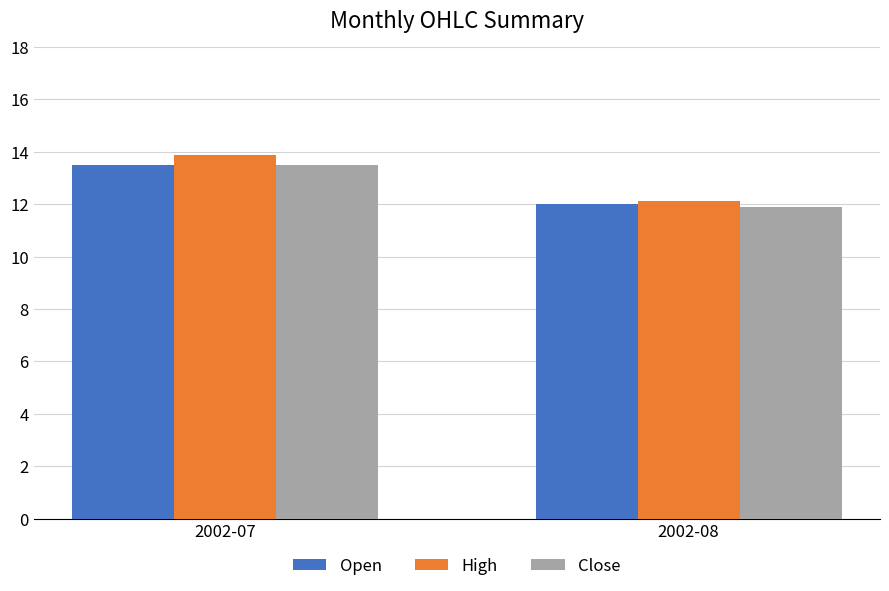

List the labels in order of Close value, largest first.

2002-07, 2002-08